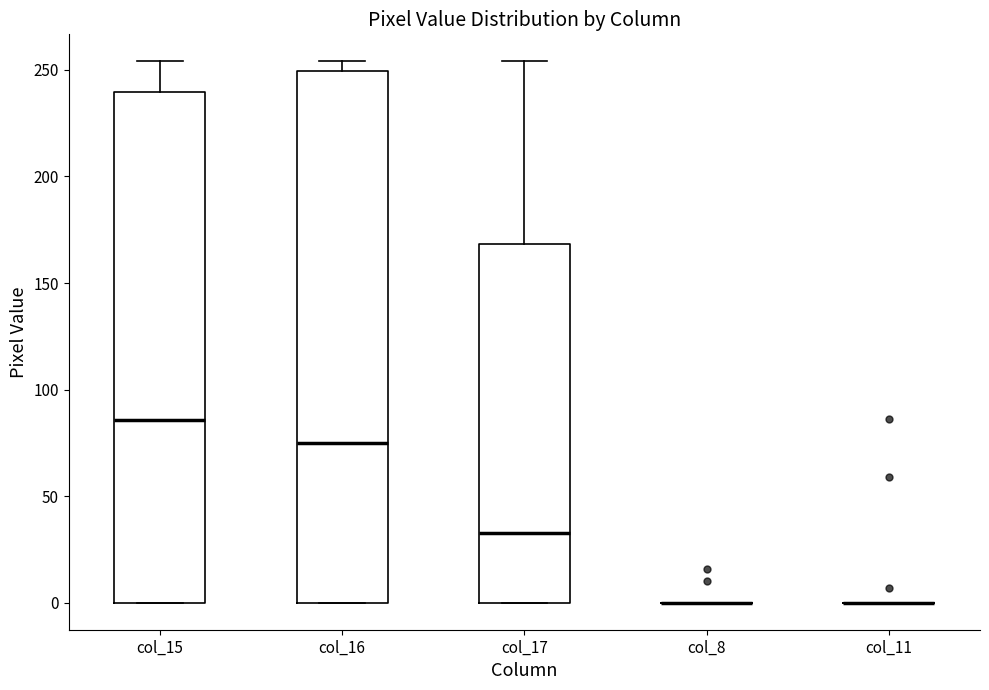

Comparing the boxes themselves (not the whiskers), which one is the tallest?

col_16